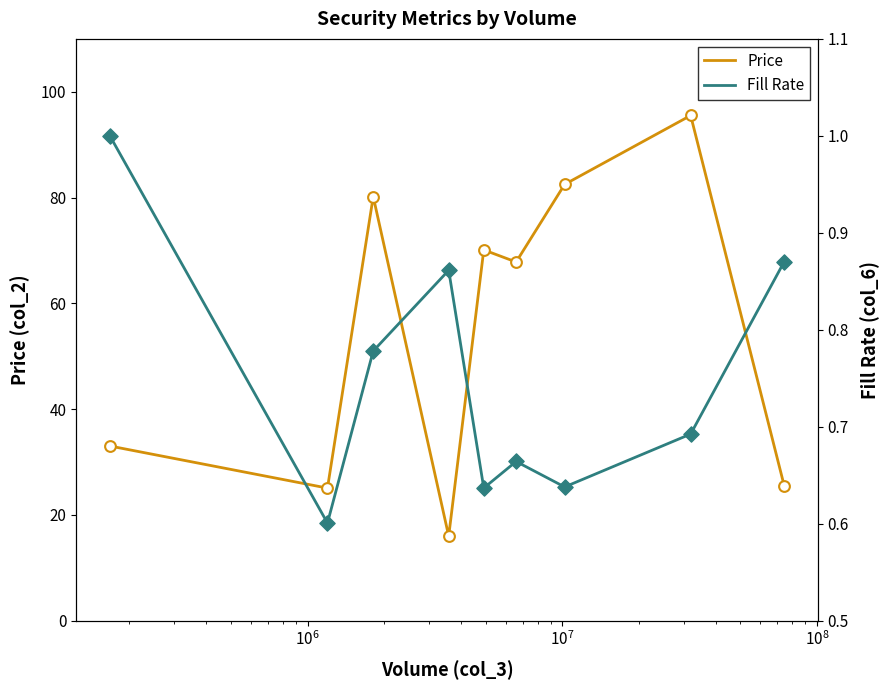

Which series has the widest spread of Y values?

Price